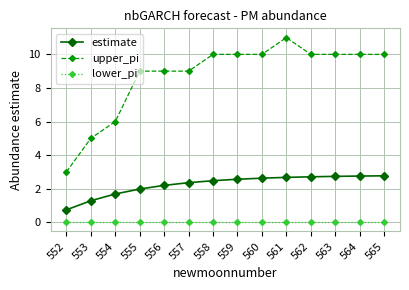

What is the total value across all series at 558?

12.5